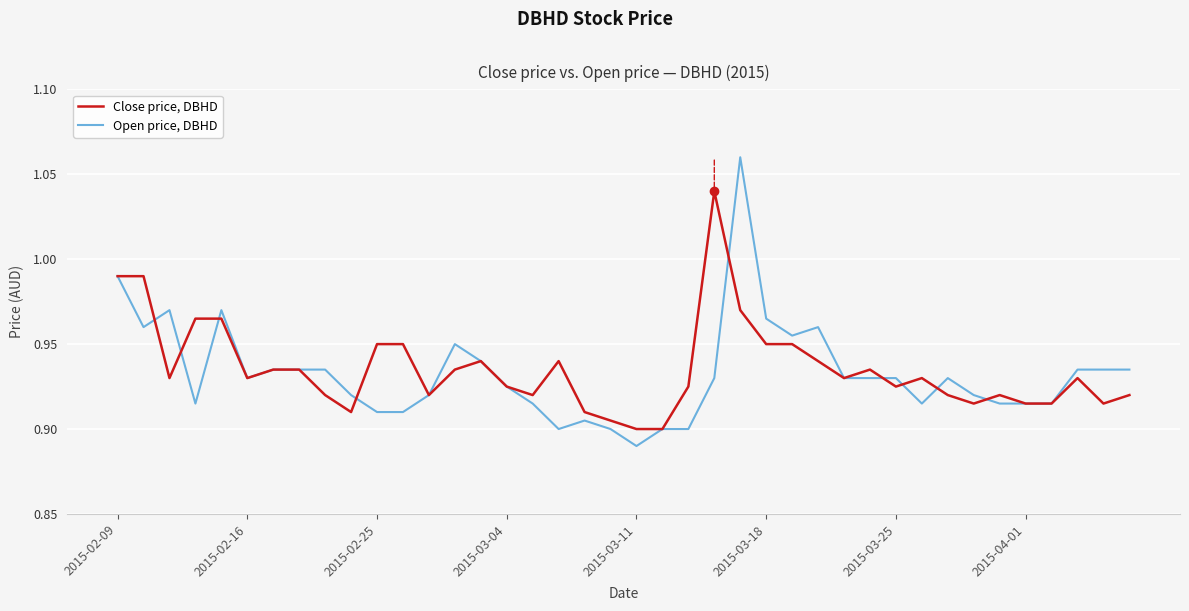

What is the difference between the maximum and minimum values in the Open price, DBHD series?

0.2